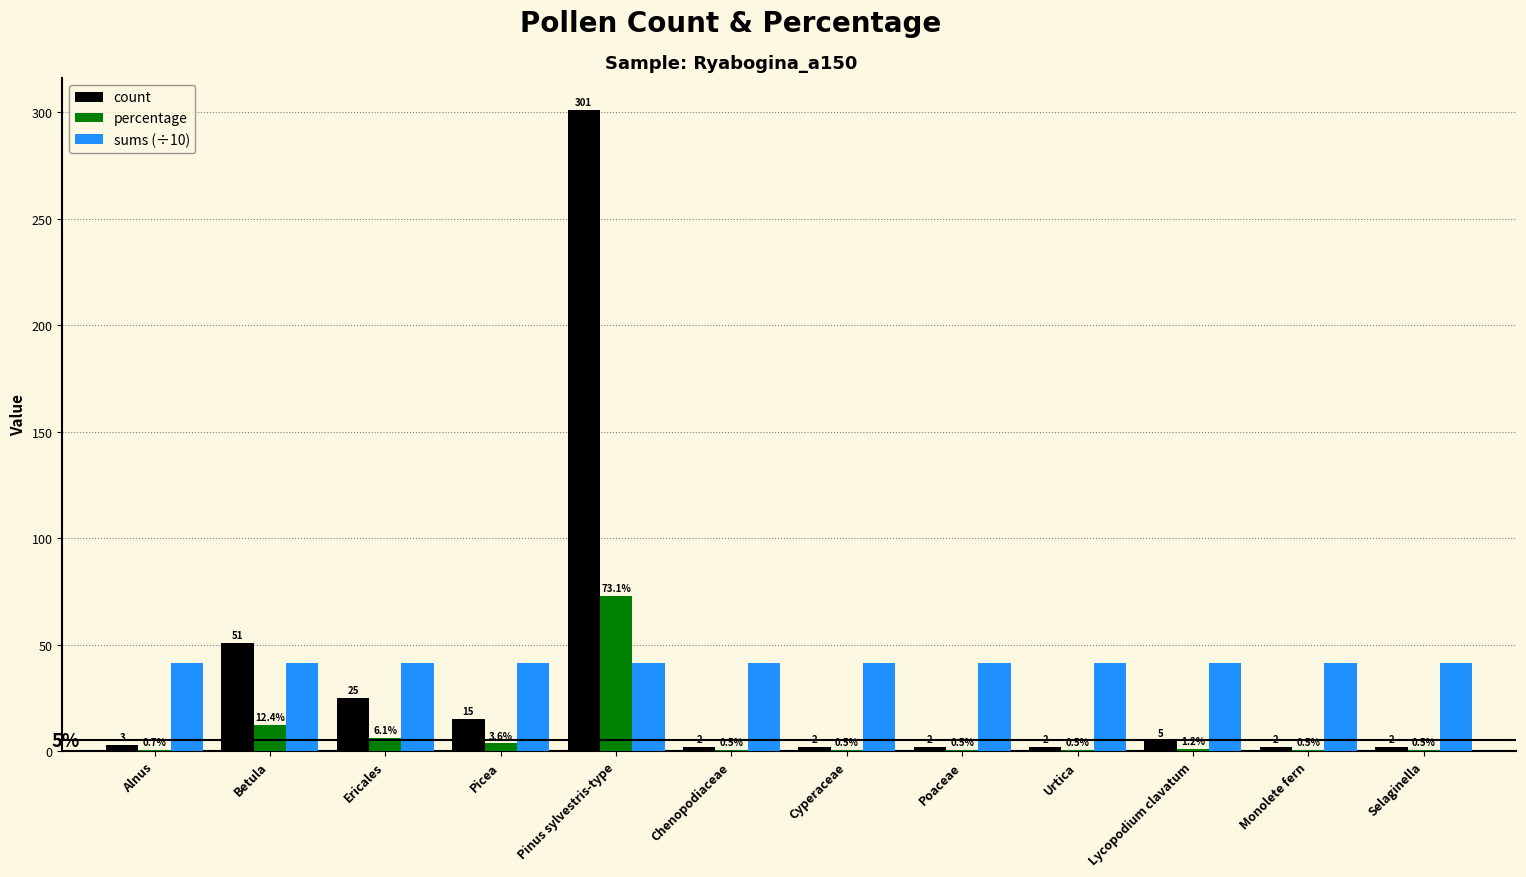

Which series changed the most between Picea and Urtica?

count